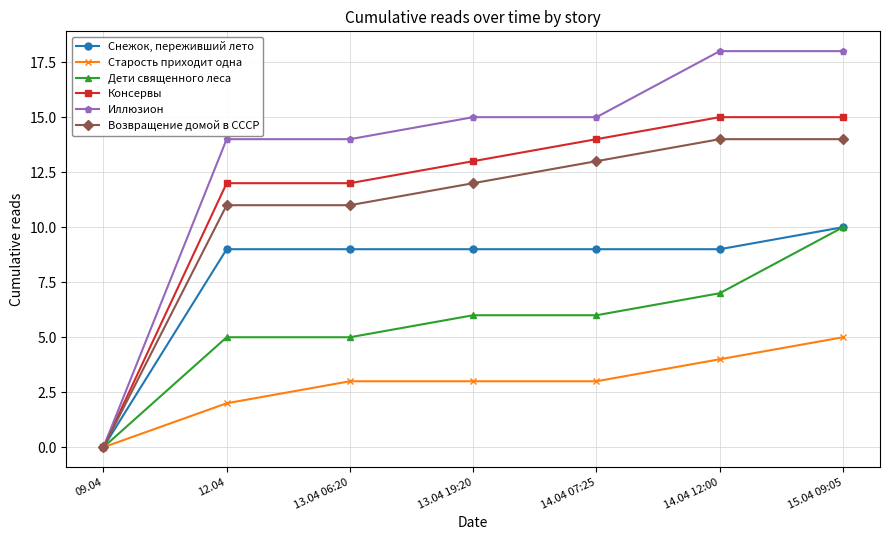

What is the label of the 4th point from the right?

13.04 19:20